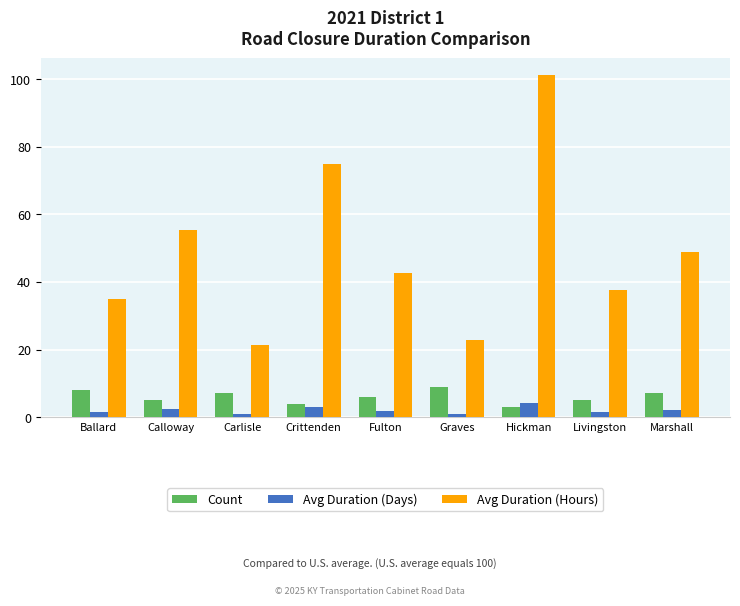

List the series in order of their peak value, highest first.

Avg Duration (Hours), Count, Avg Duration (Days)